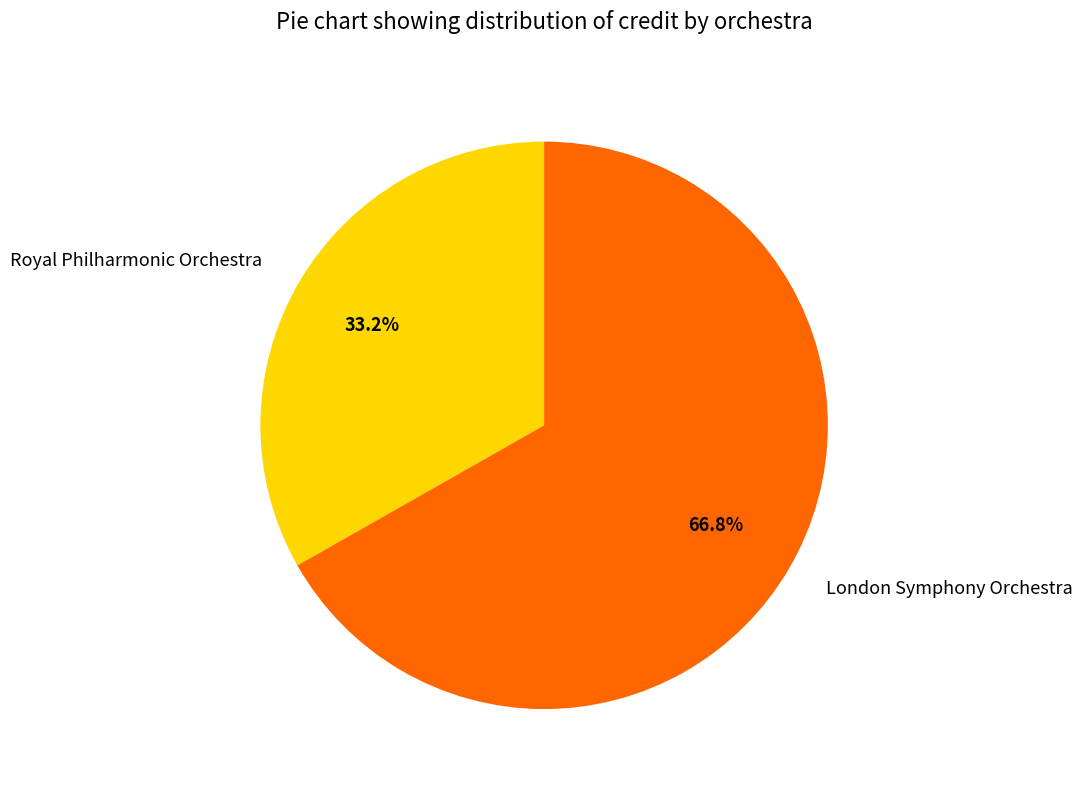

To the nearest percent, what percentage of the pie is London Symphony Orchestra?

67%